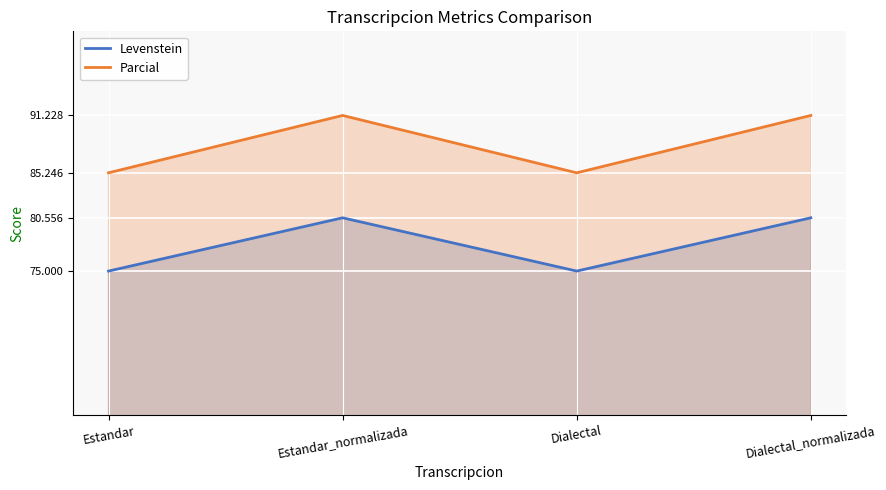

What is the value of the Levenstein point at the 3rd from the left?

75.0